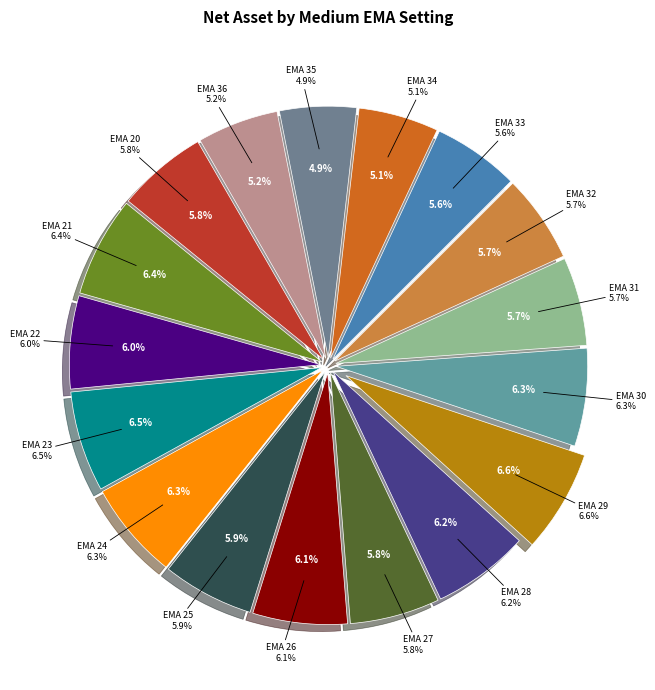

Is it true that mediumEMA=31 is 20% of the pie?

False